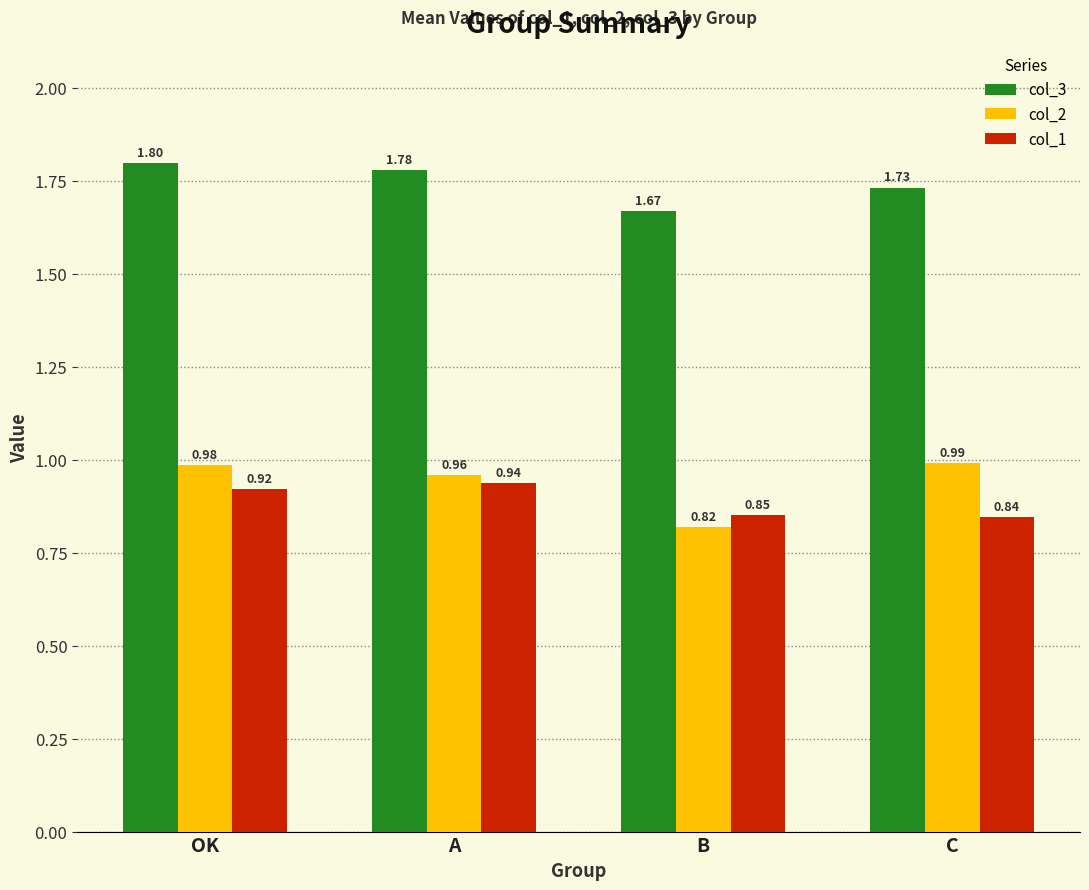

Is the value of col_1 at OK greater than the value of col_2 at C?

No